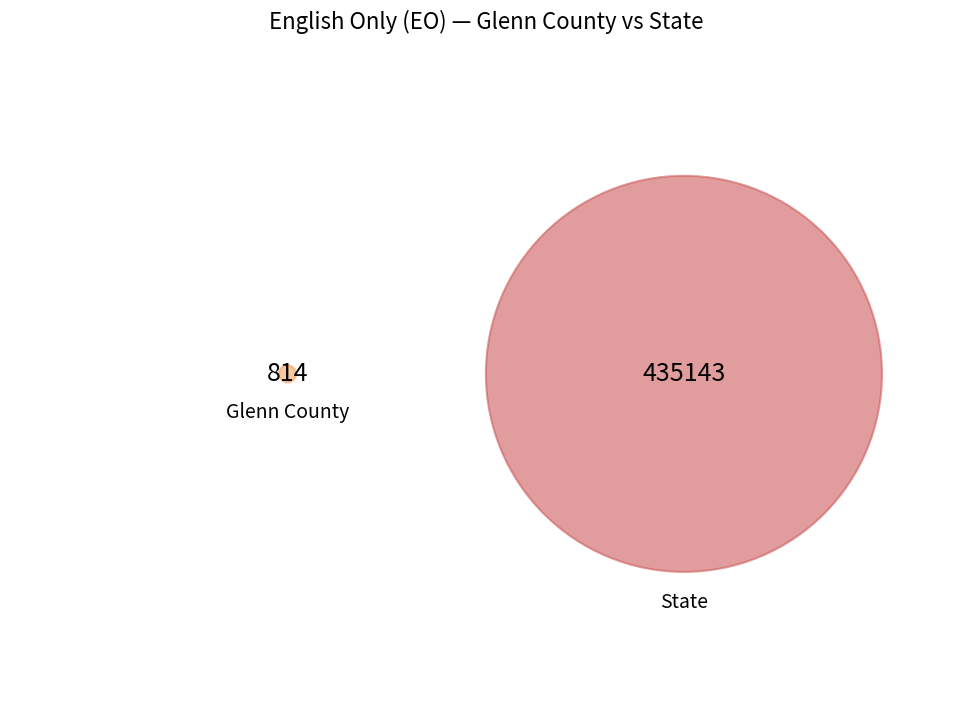

How many slices are in this pie chart?

2